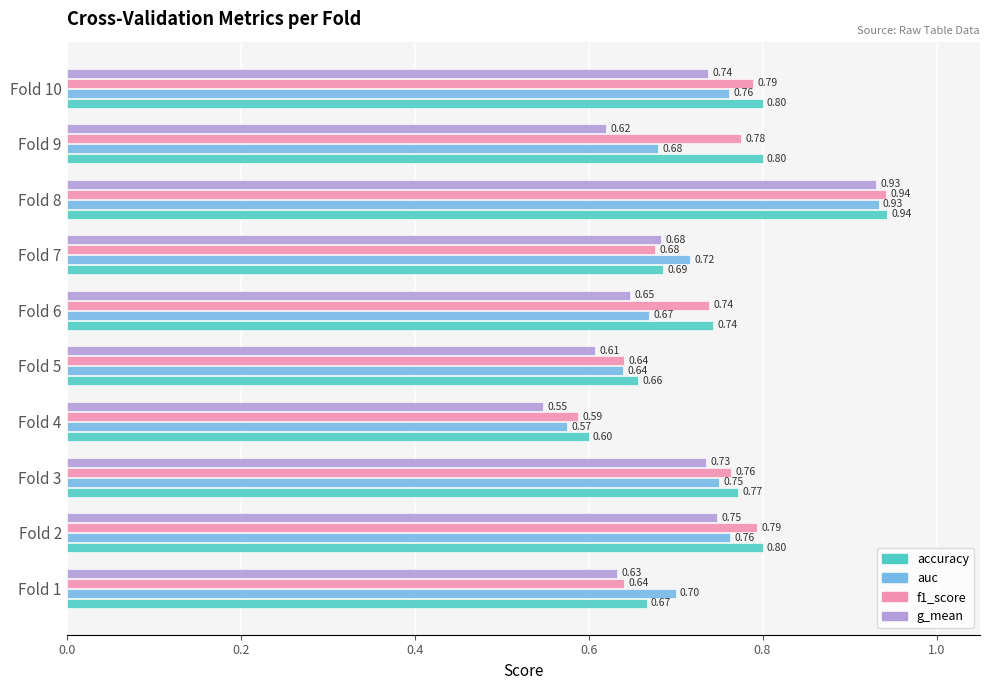

At Fold 2, list the series in order from smallest to largest.

g_mean, auc, f1_score, accuracy